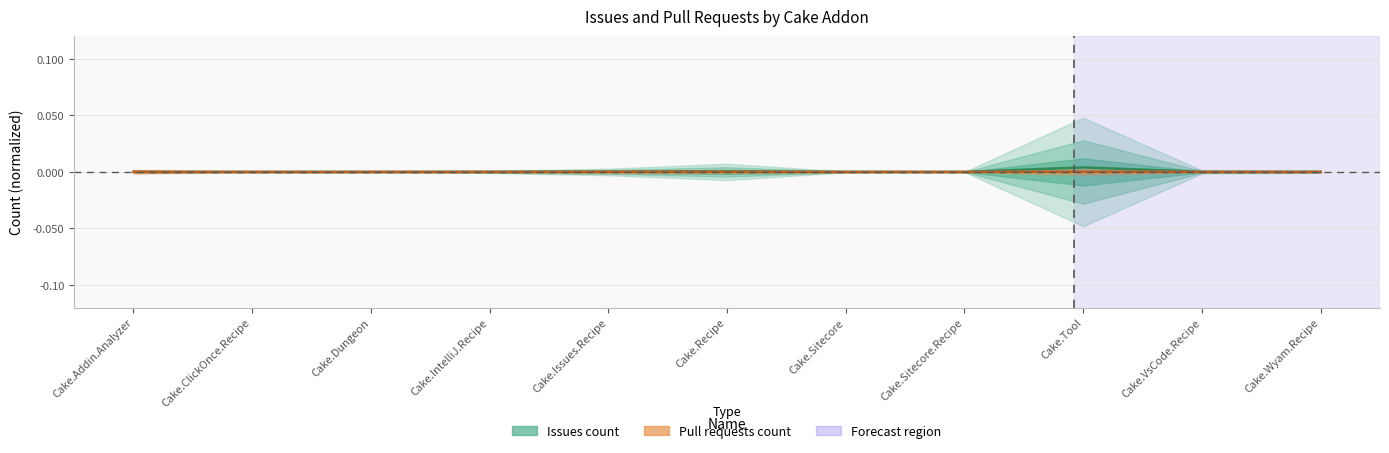

List the labels in order of Pull requests count value, largest first.

Cake.Tool, Cake.Addin.Analyzer, Cake.Issues.Recipe, Cake.Recipe, Cake.IntelliJ.Recipe, Cake.Sitecore, Cake.Dungeon, Cake.VsCode.Recipe, Cake.ClickOnce.Recipe, Cake.Sitecore.Recipe, Cake.Wyam.Recipe